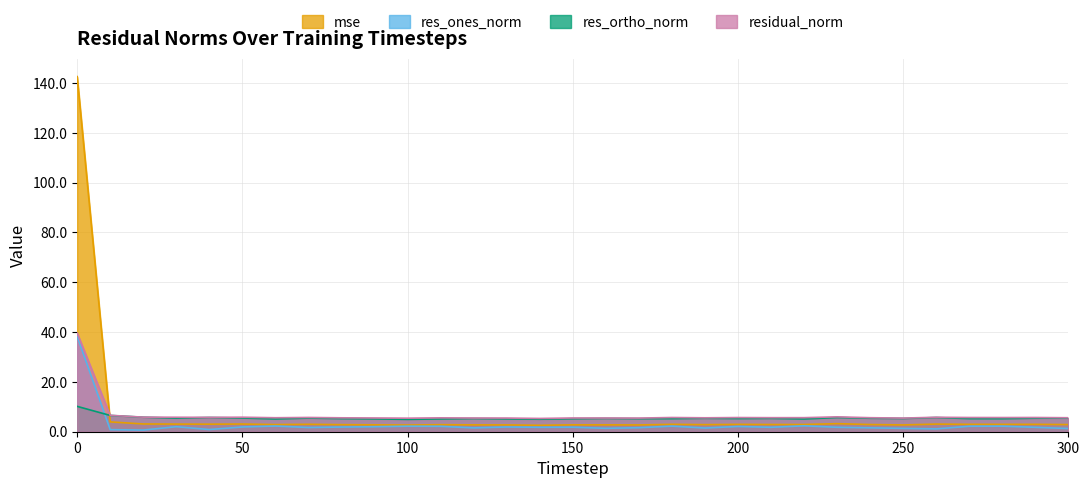

What is the sum of all mse values?

230.3